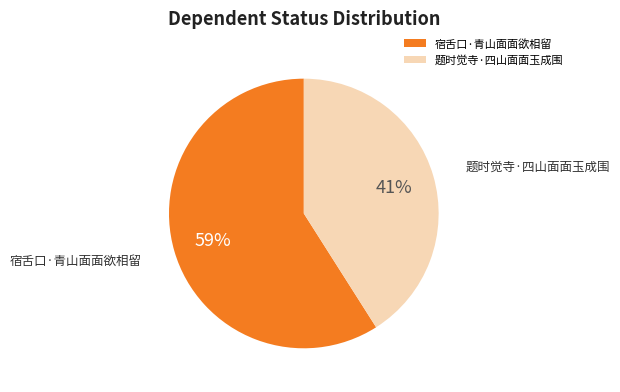

To the nearest percent, what is the average slice percentage?

50%